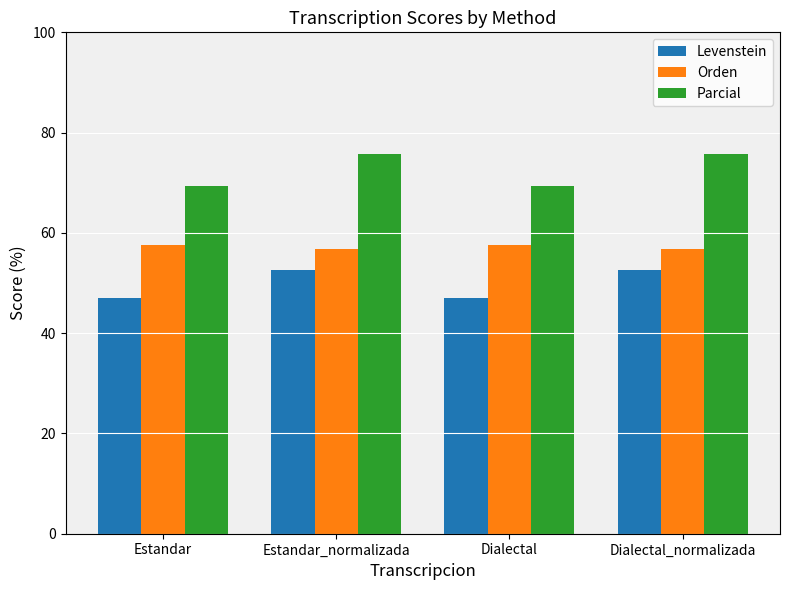

What is the total value across all series at Estandar_normalizada?

185.2